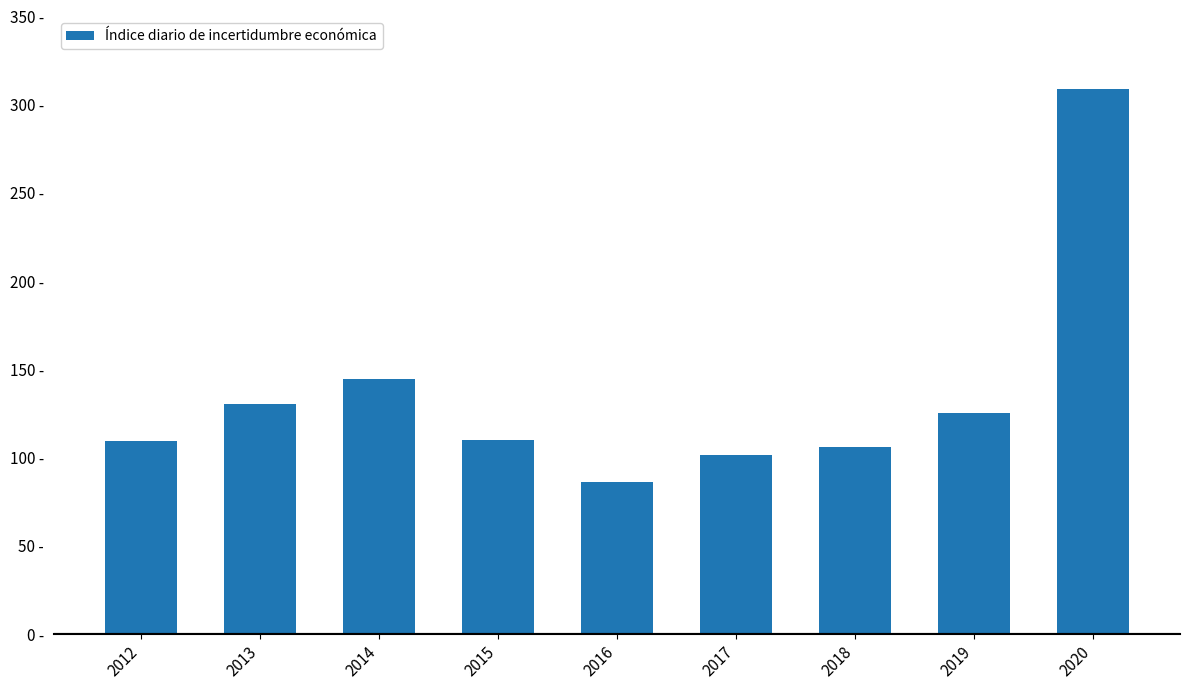

The value at 2014 is 234.3. True or false?

False